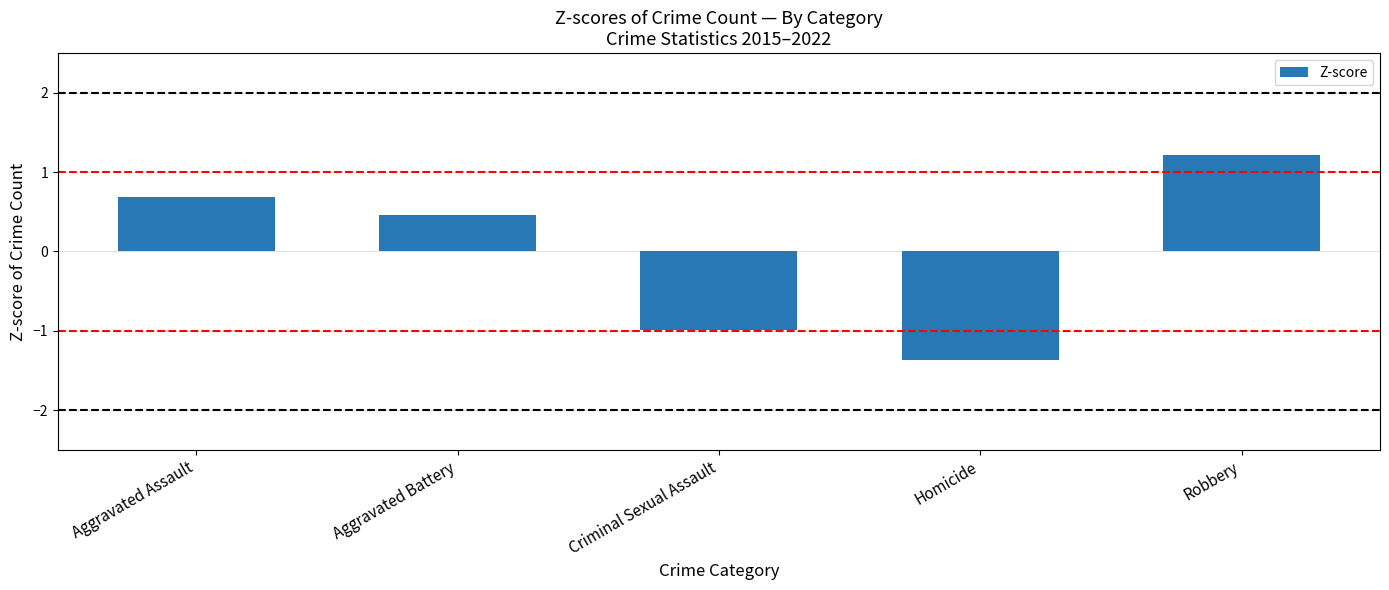

What position from the right is Homicide?

2